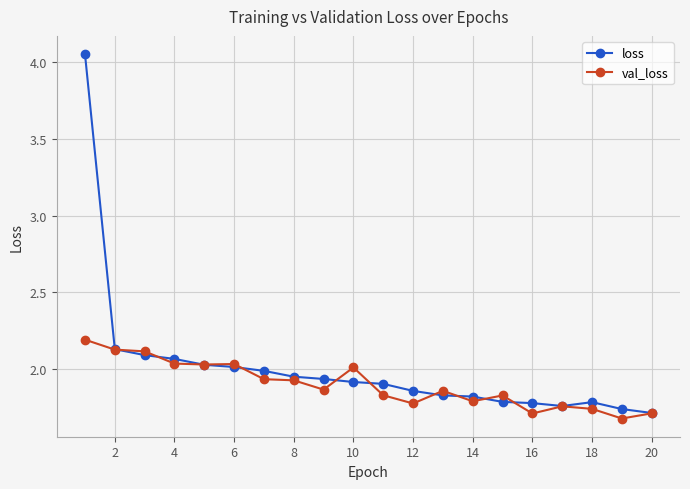

Rank the series by their maximum value, from lowest to highest.

val_loss, loss